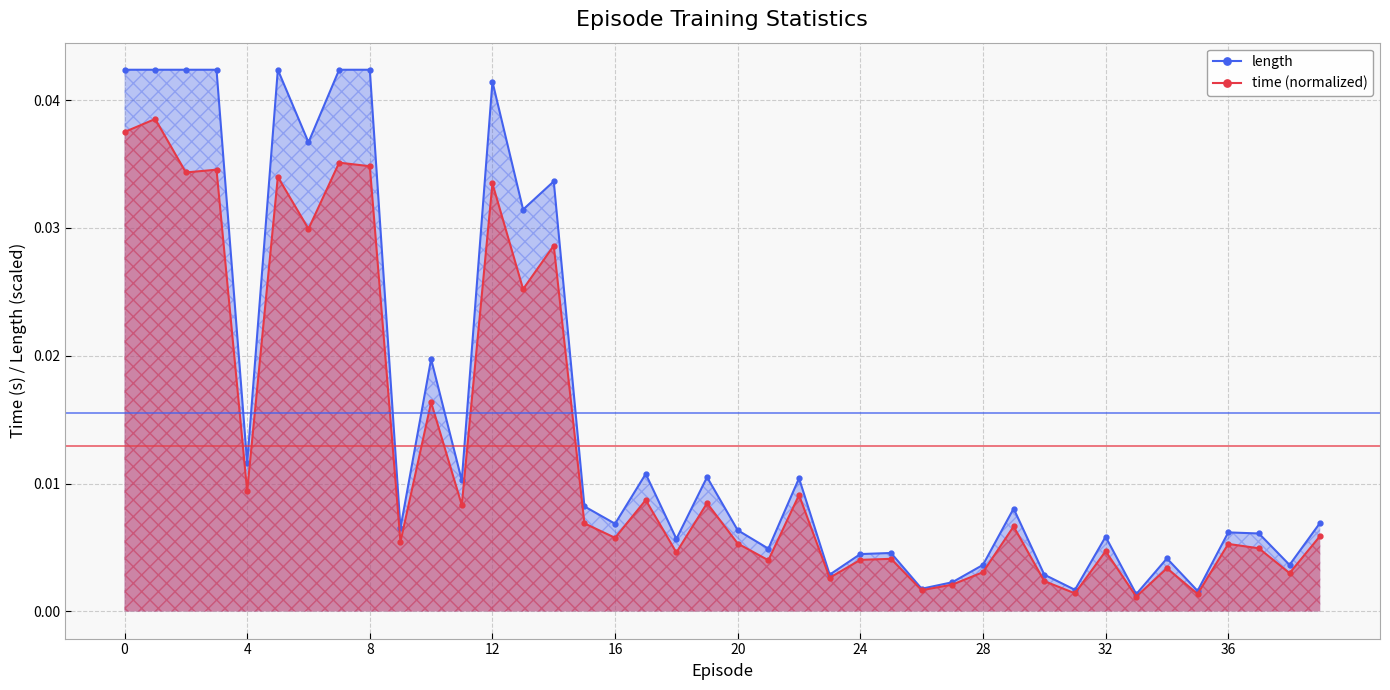

List the series in order of their peak value, highest first.

length, time (normalized)